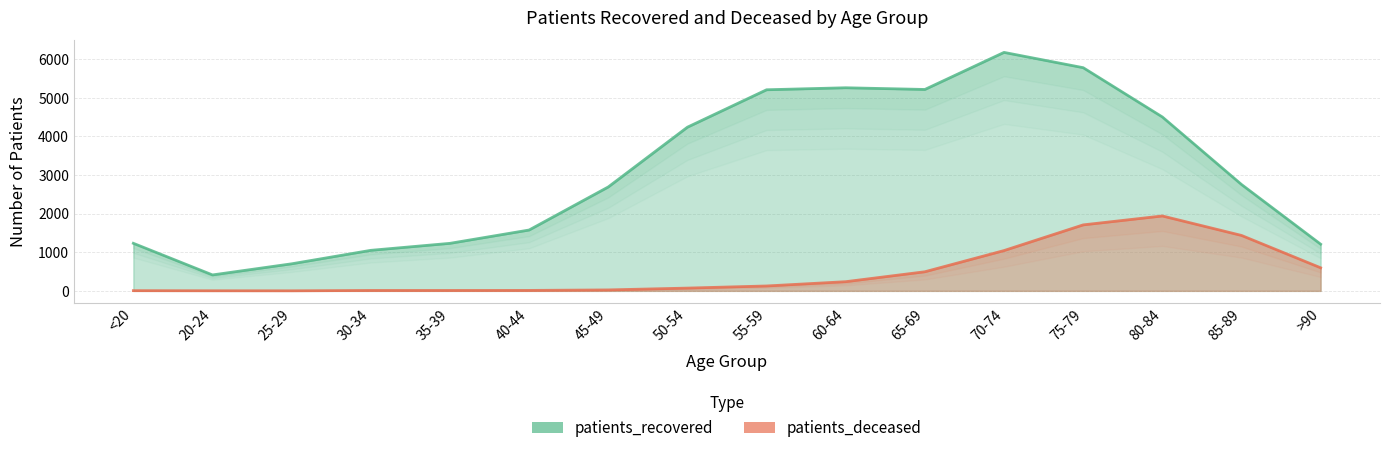

Reading left to right, list all the values displayed in this chart.

patients_recovered: <20=1232	20-24=413	25-29=701	30-34=1050	35-39=1231	40-44=1576	45-49=2691	50-54=4239	55-59=5208	60-64=5260	65-69=5216	70-74=6176	75-79=5780	80-84=4504	85-89=2755	>90=1209
patients_deceased: <20=6	20-24=3	25-29=2	30-34=11	35-39=11	40-44=12	45-49=25	50-54=72	55-59=127	60-64=238	65-69=495	70-74=1044	75-79=1709	80-84=1940	85-89=1436	>90=598